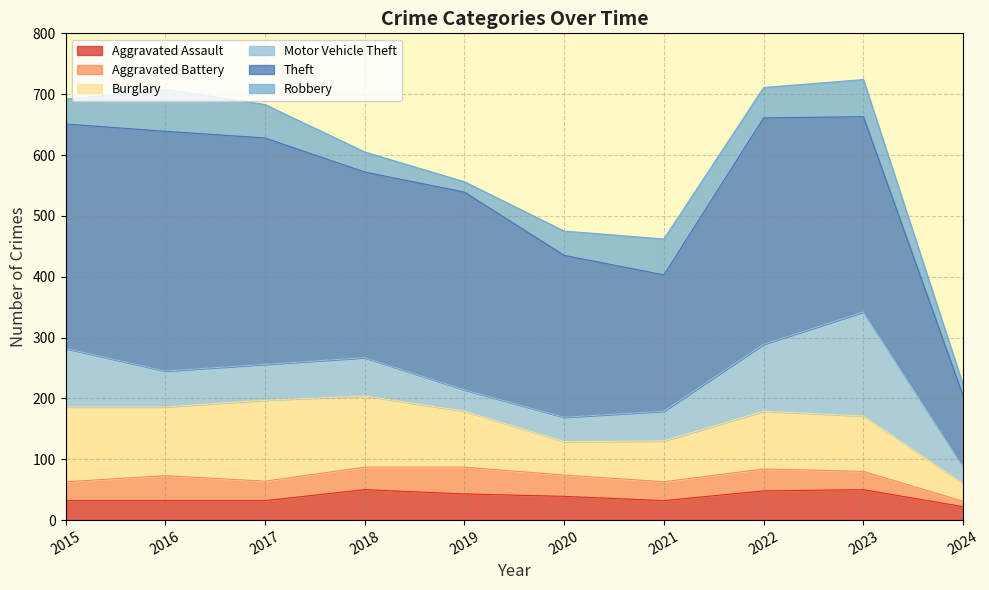

The value of Aggravated Assault at 2018 is 84. True or false?

False